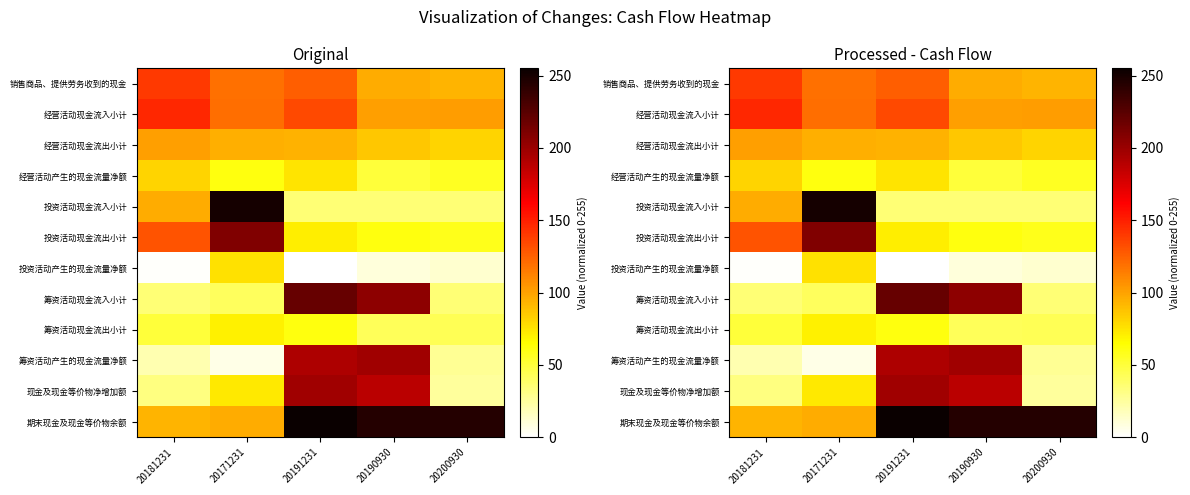

What is the maximum value shown in the chart?

255.0